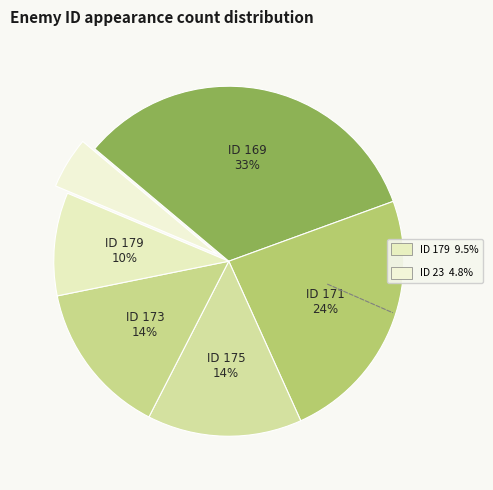

Count the number of slices in the pie.

6